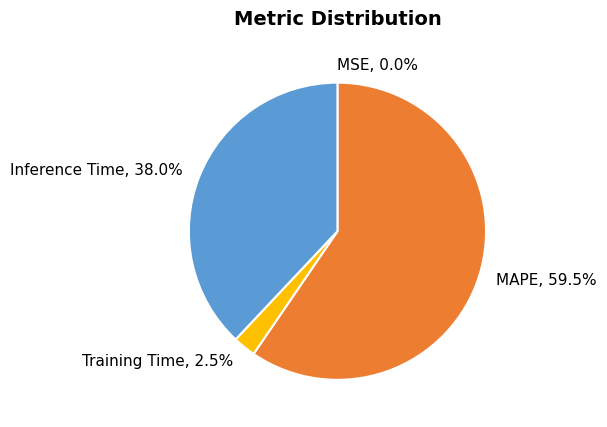

What is the largest slice in the pie chart?

MAPE